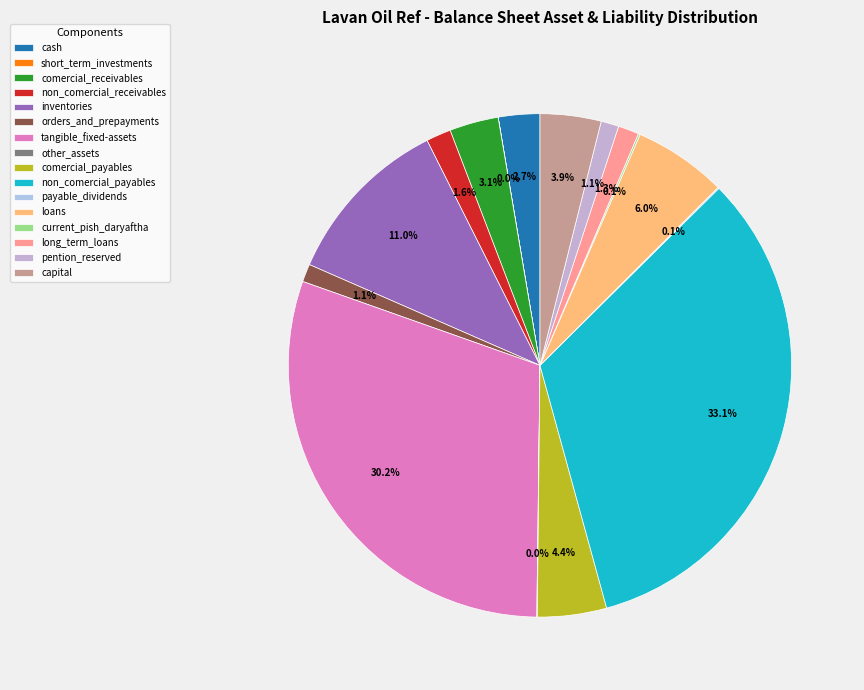

Does loans represent more than half of the total?

No